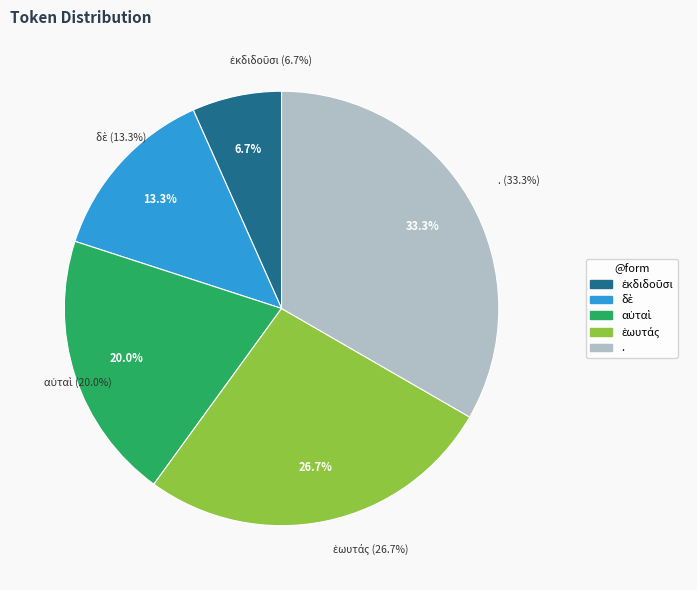

How many segments does this pie chart have?

5